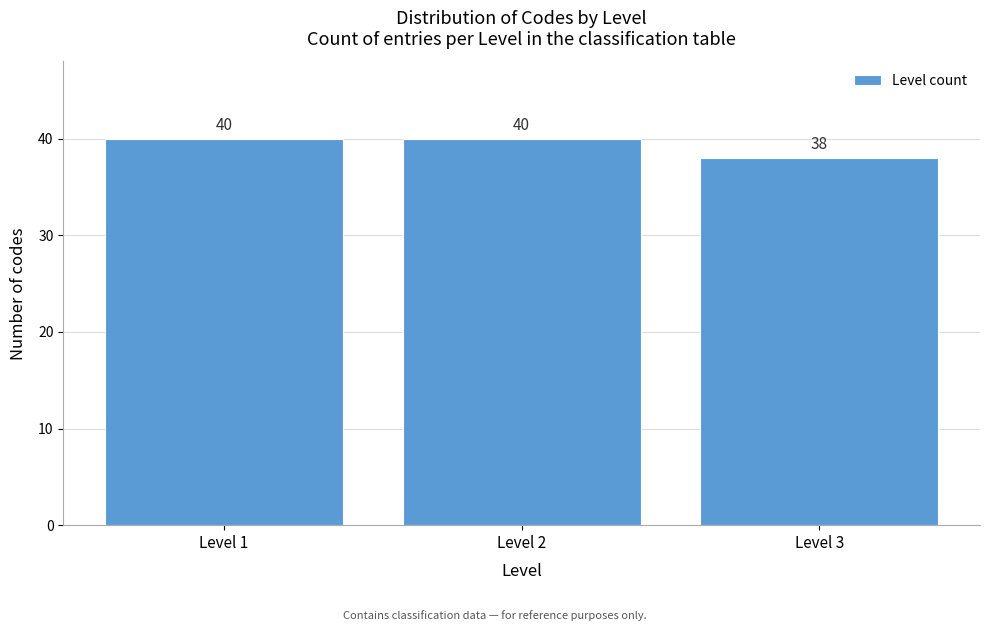

Reading left to right, what are all the values shown in this chart?

40	40	38